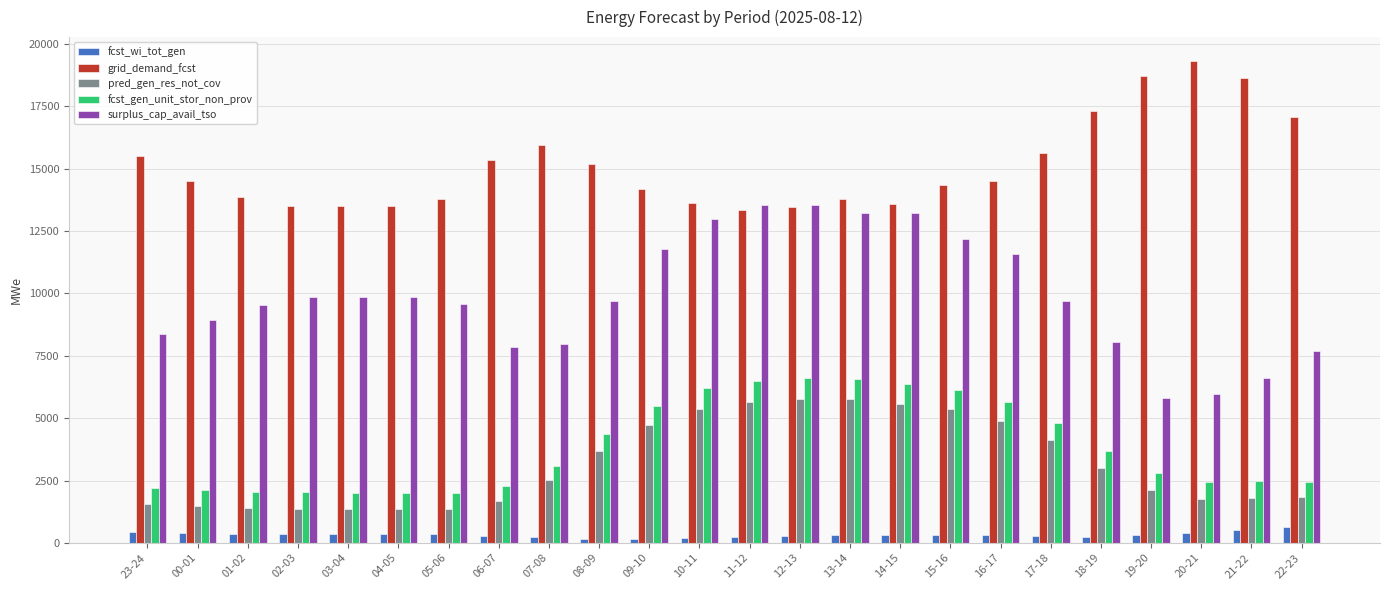

What is the total value across all series at 17-18?

34524